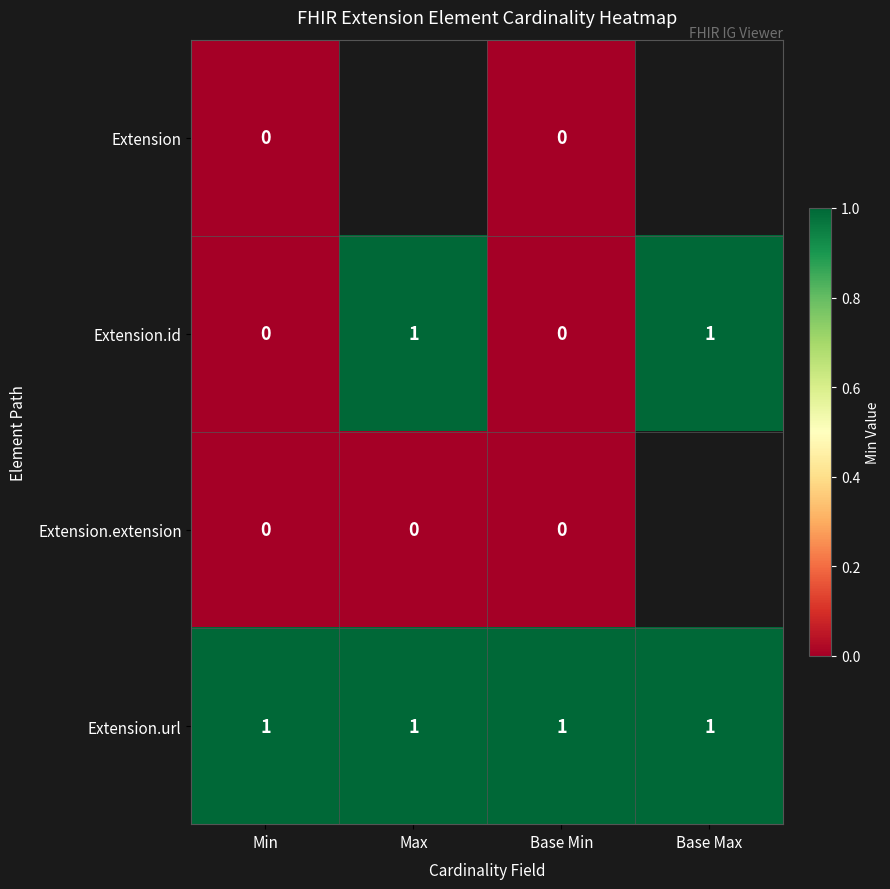

At which category does the chart reach its minimum across all series?

Min